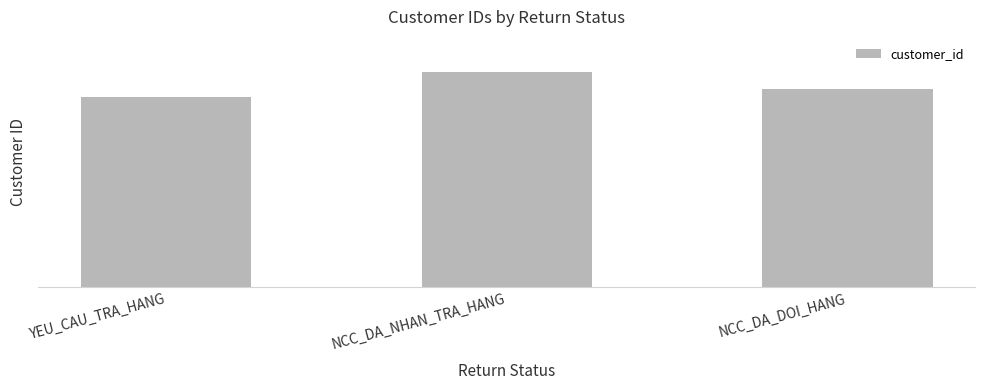

What value does the data have at NCC_DA_NHAN_TRA_HANG?

321903